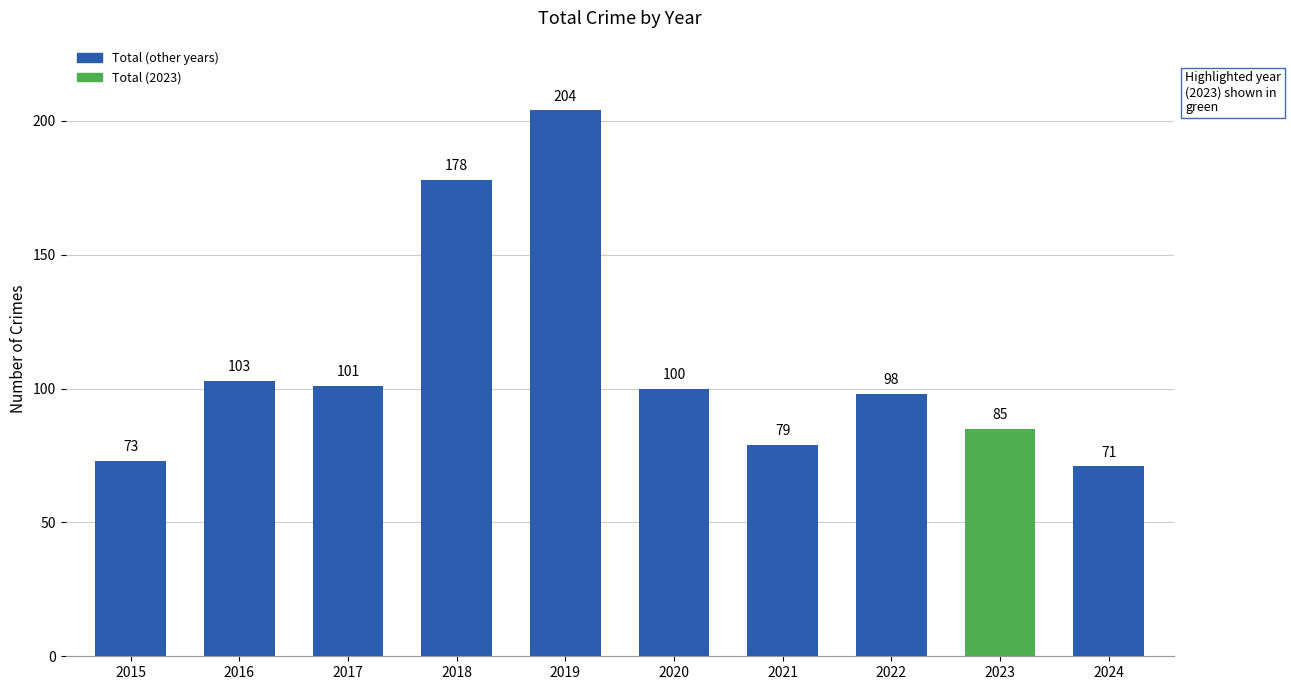

What value does the data have at 2022, to the nearest 50?

100